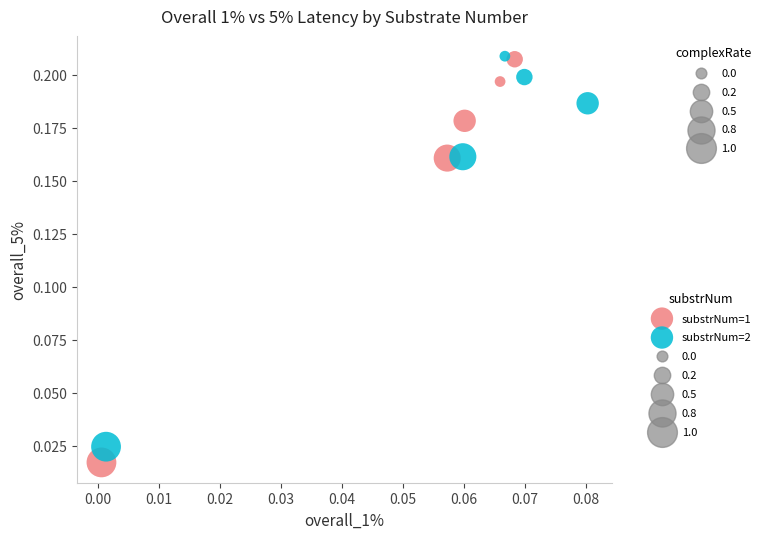

Which series contains the lowest Y value?

substrNum=1